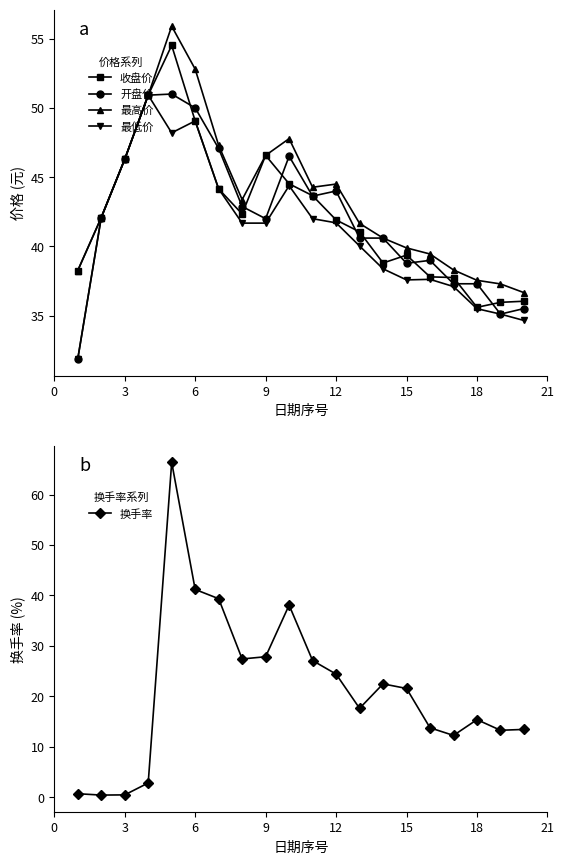

What is the average value of the 最低价 series?

41.0